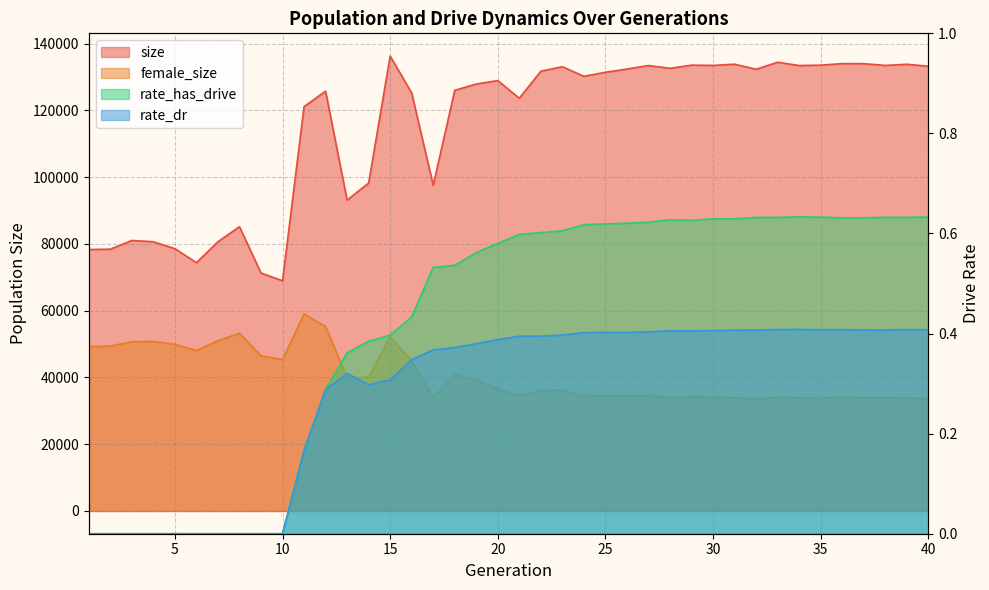

Count the rate_has_drive values in the range 0 to 1.

40